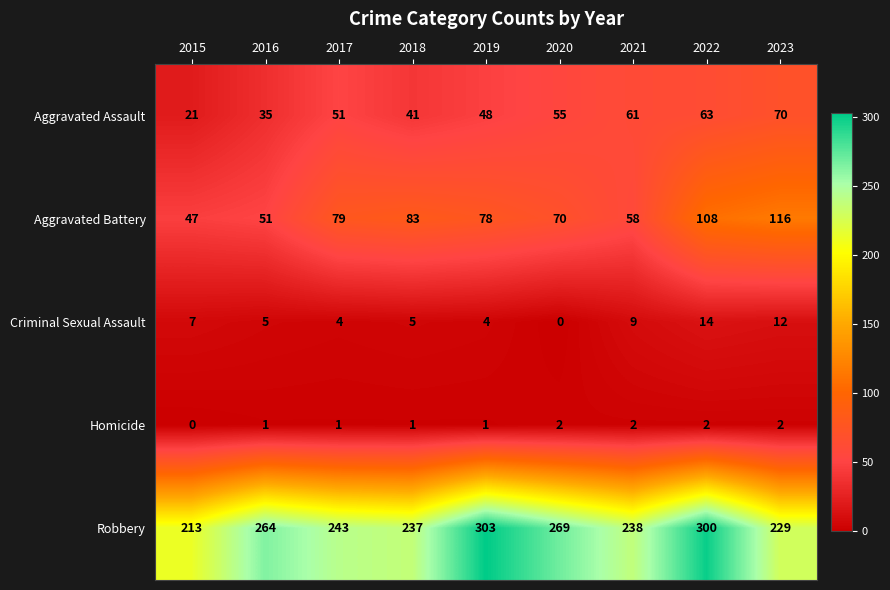

How many data points does each series have?

9